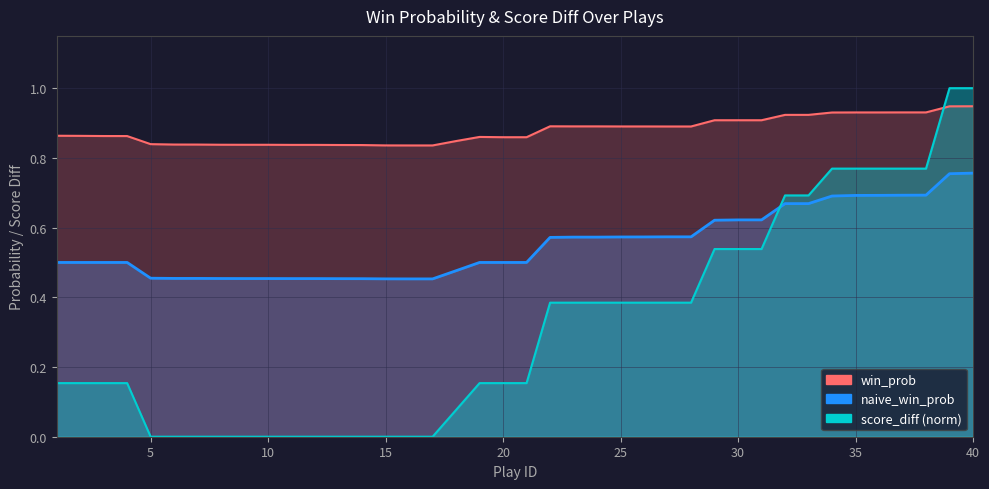

What is the sum of all score_diff values?

12.7